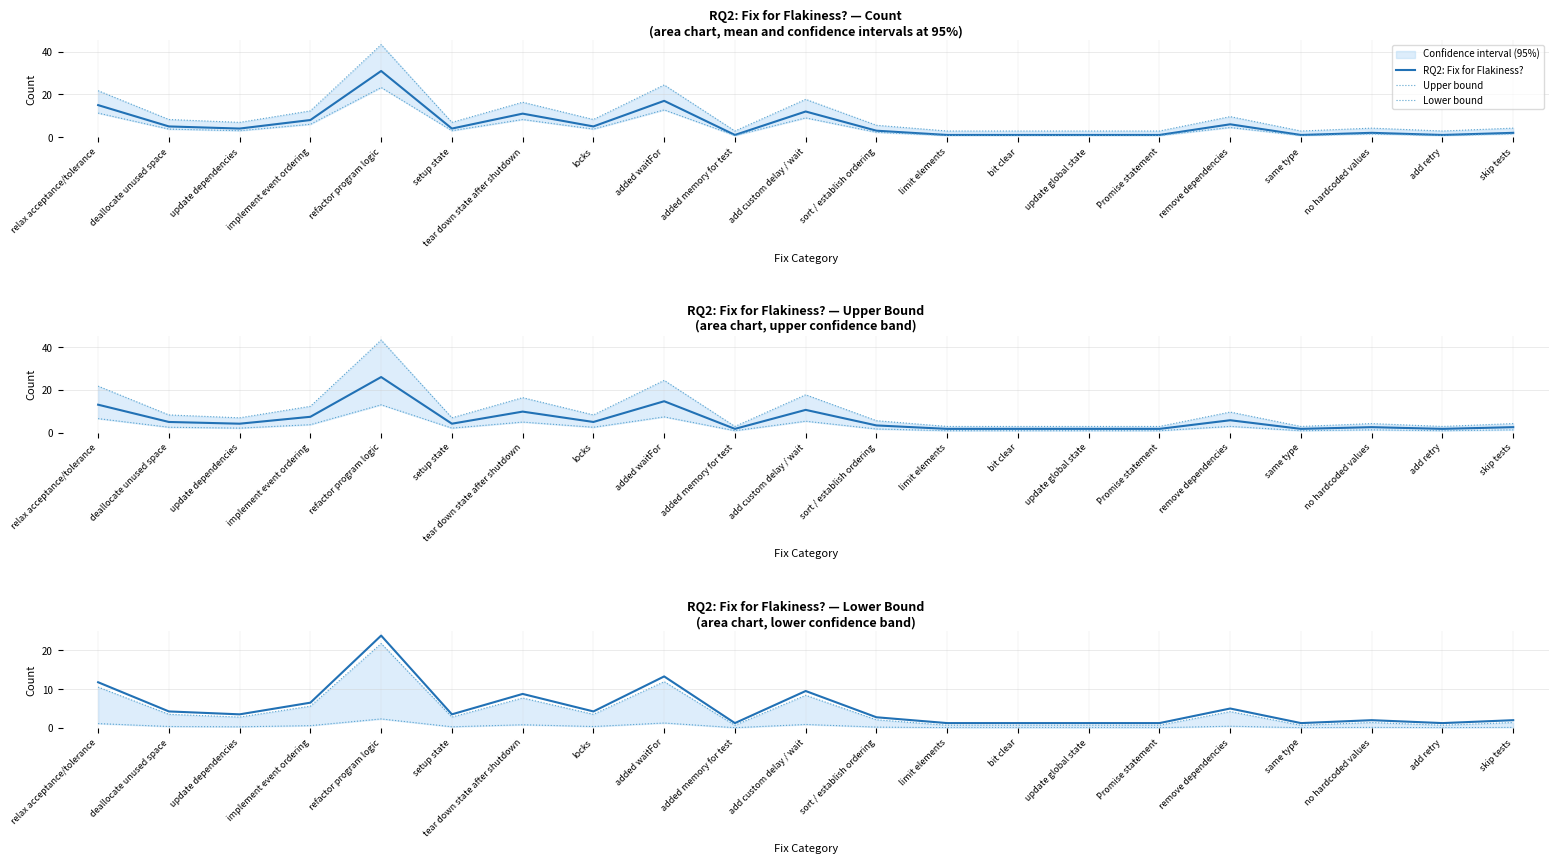

The value of Lower bound at bit clear is 0.1. True or false?

True